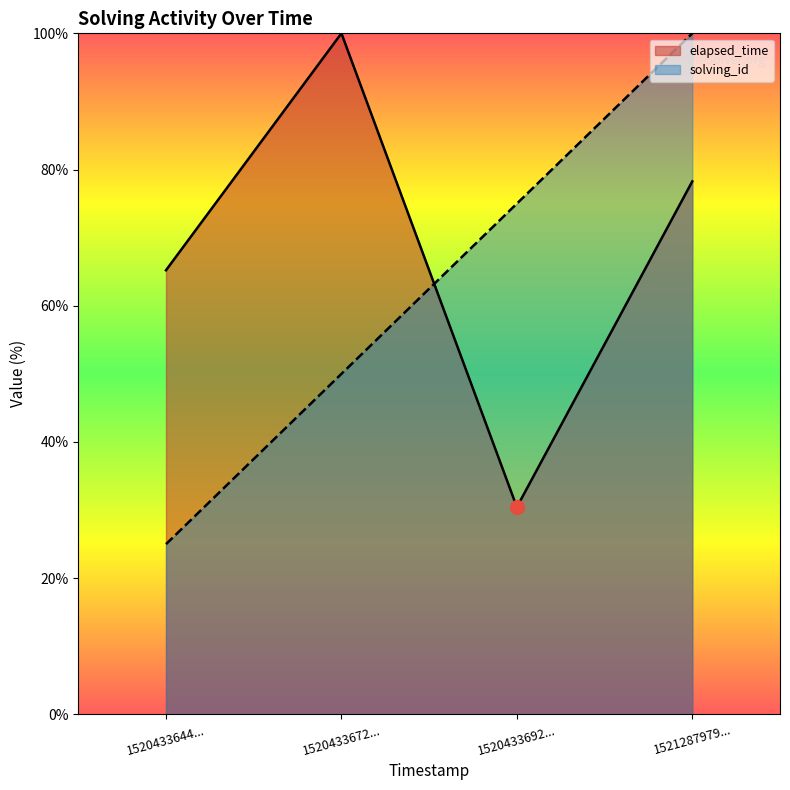

At 1520433692..., list the series in order from smallest to largest.

elapsed_time, solving_id